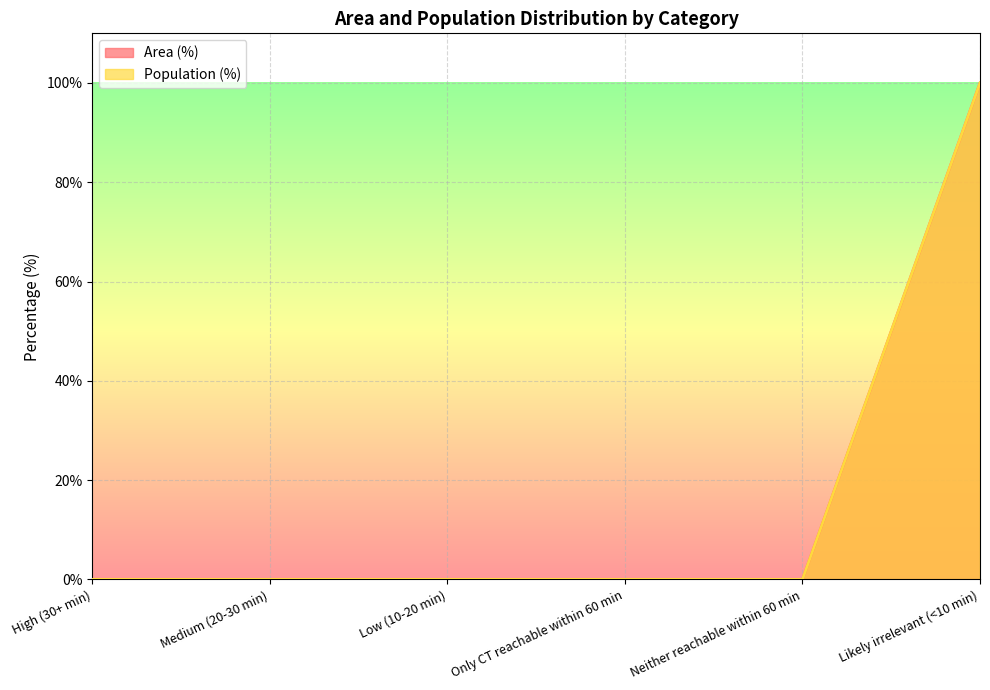

Does the chart display data point markers on the line(s)?

No